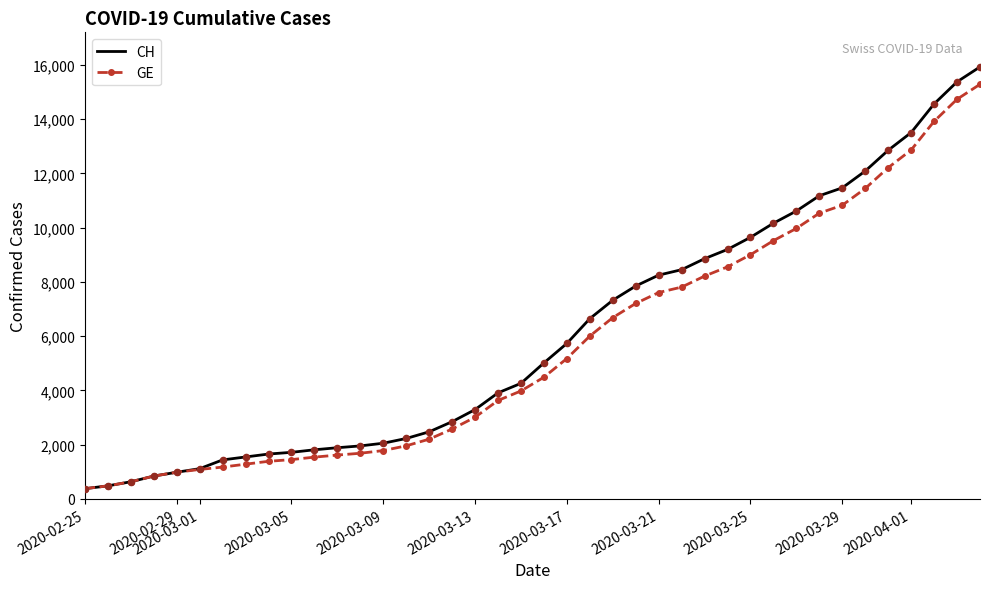

Which series has the widest spread of values?

CH